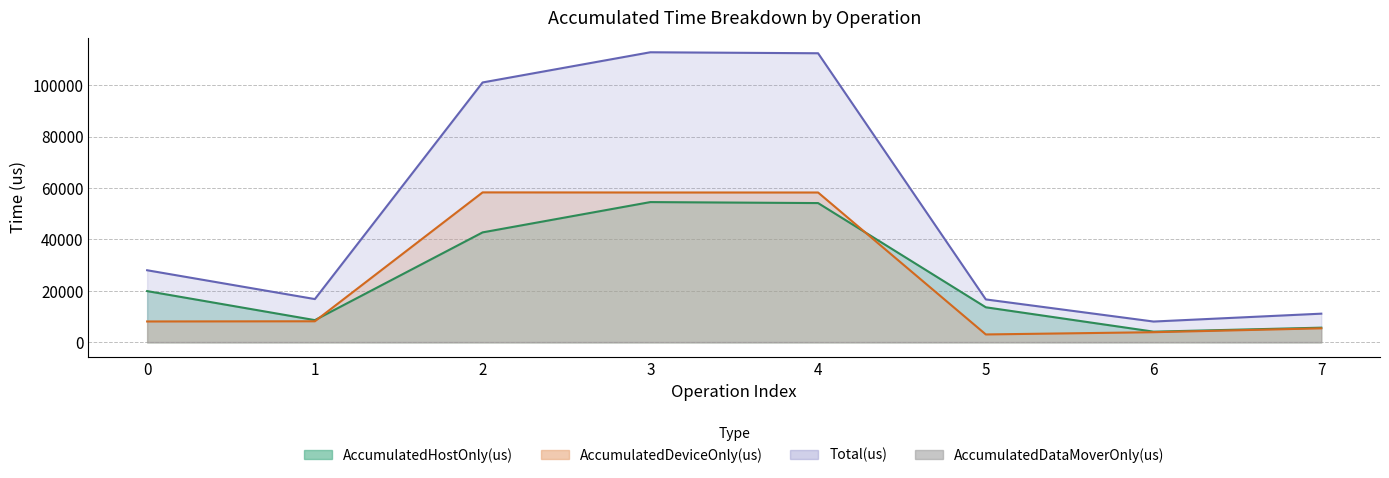

True or false: Total(us) and AccumulatedHostOnly(us) cross at least once.

False